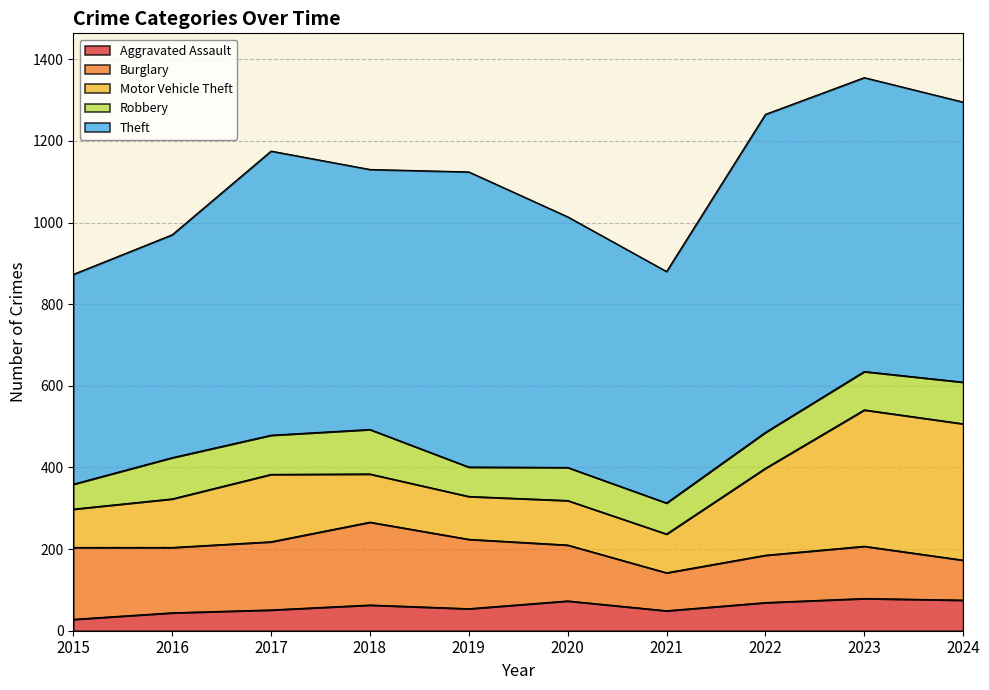

At which label is Burglary closest to 148?

2020